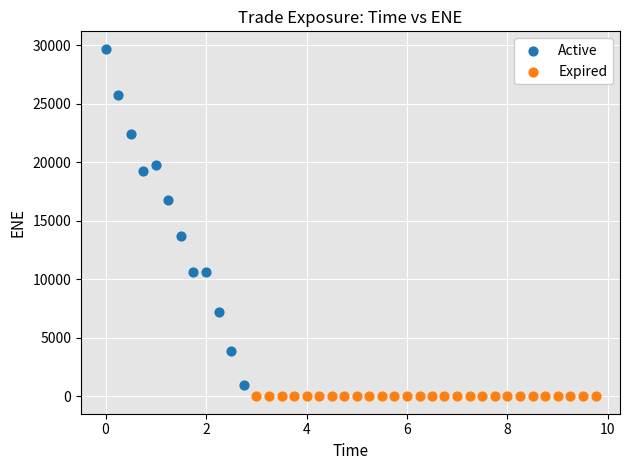

Which series reaches the minimum Y coordinate?

Expired